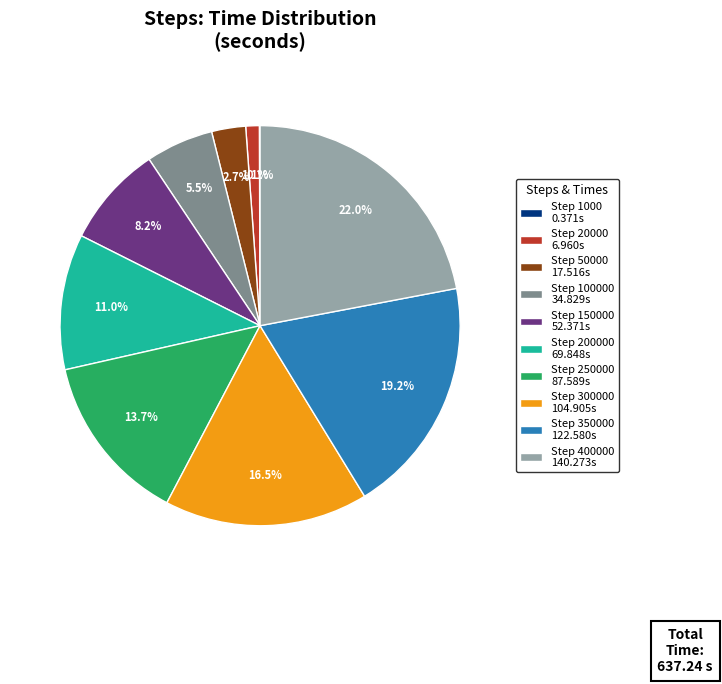

Between Step 100000 34.829s and Step 20000 6.960s, which is larger?

Step 100000 34.829s